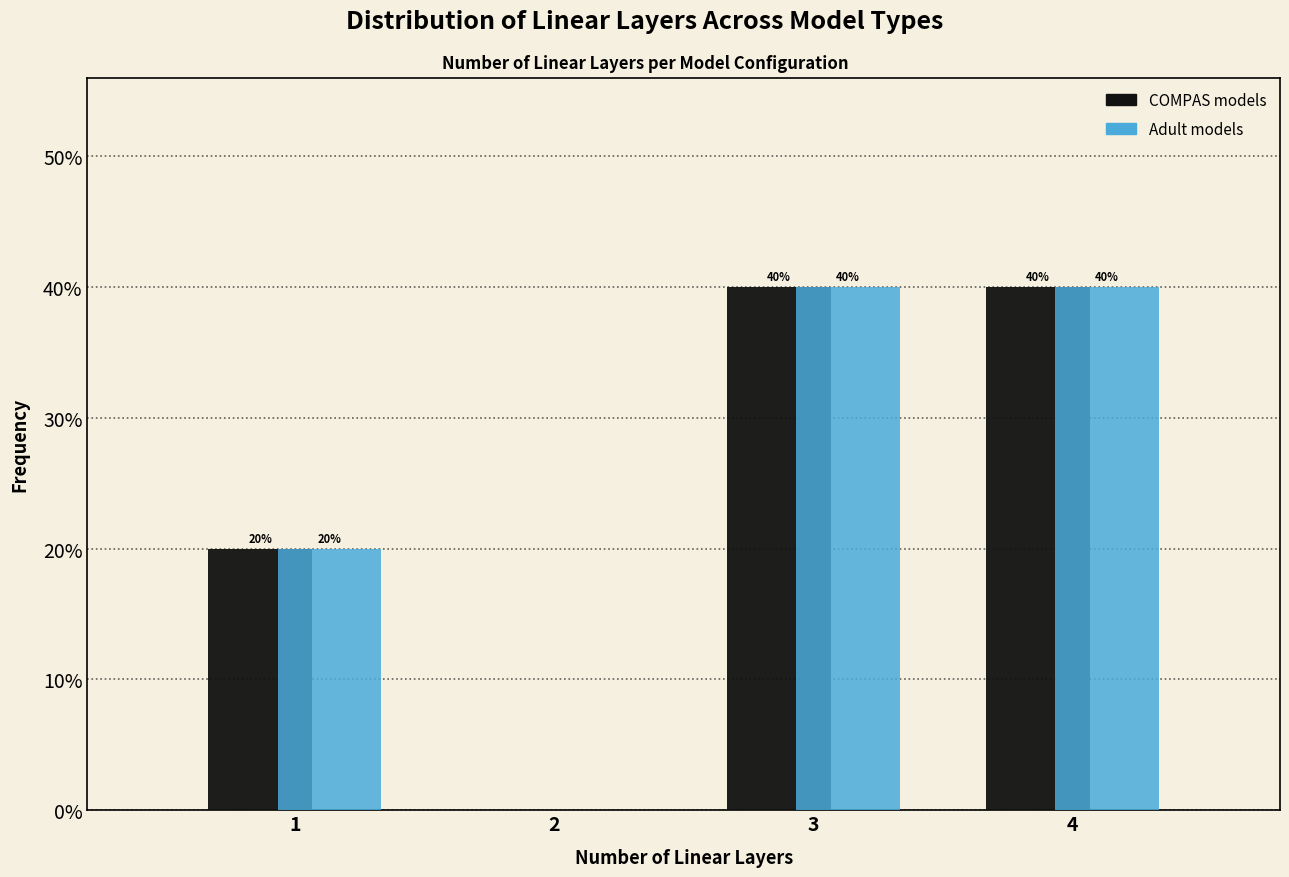

Reading left to right, transcribe all the data shown in this chart.

COMPAS models: 1=20	2=0	3=40	4=40
Adult models: 1=20	2=0	3=40	4=40